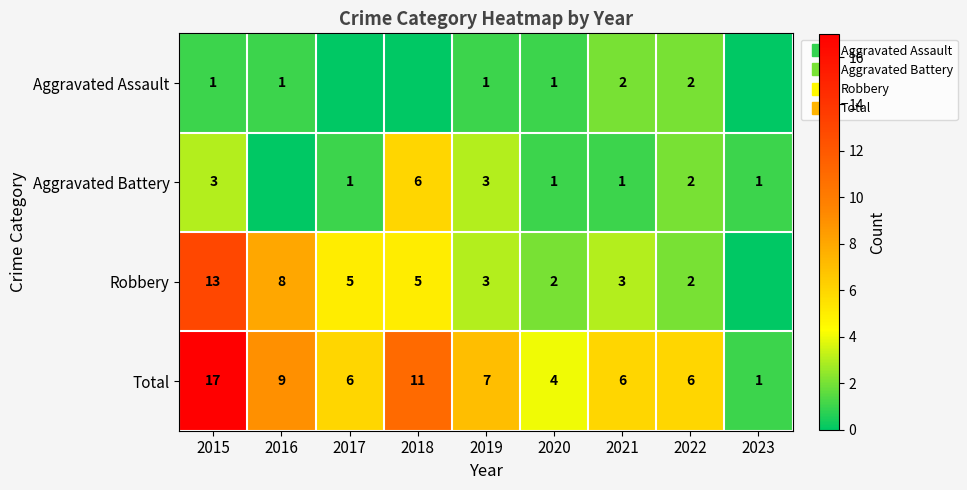

How many Aggravated Assault values are between 0 and 1?

7